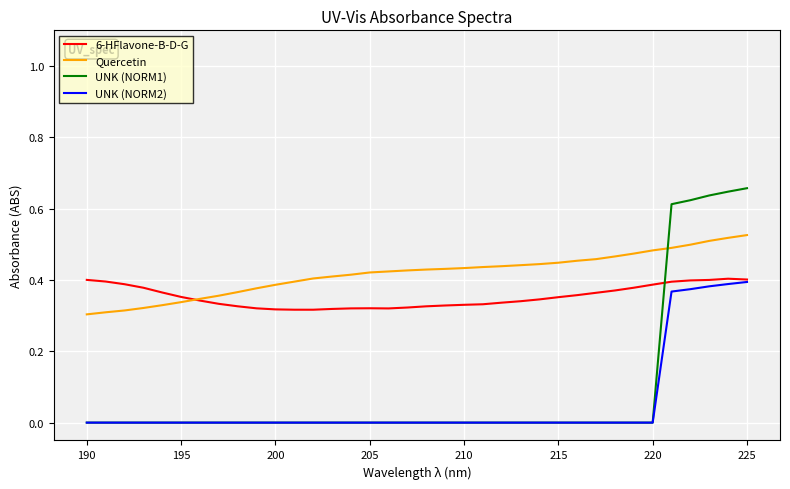

How many times do Quercetin and UNK (NORM1) cross each other?

1